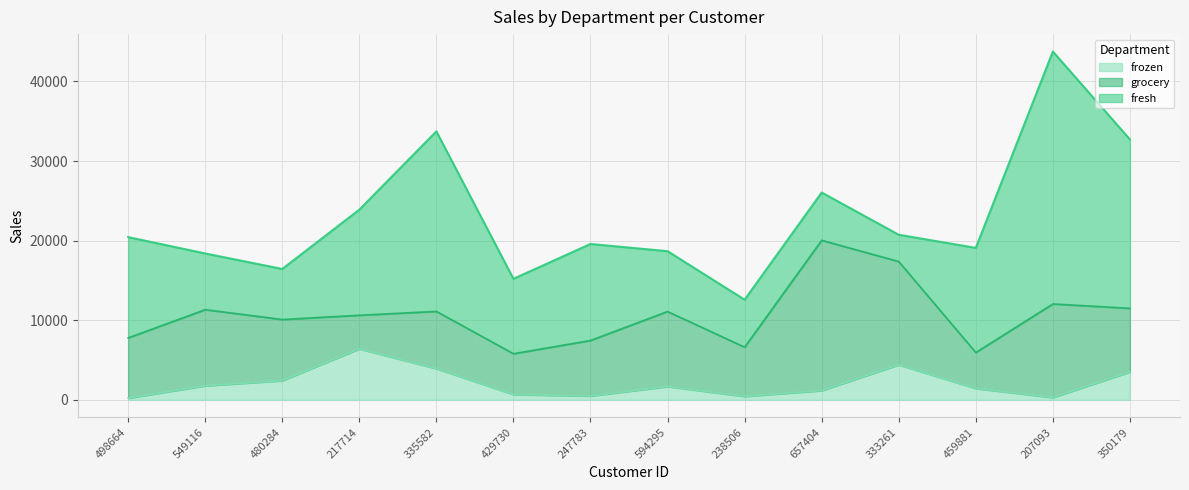

Count the number of data series in this chart.

3